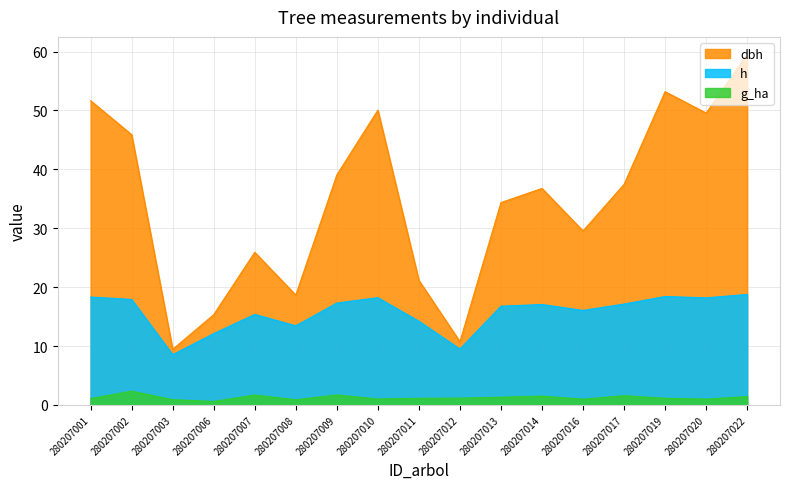

Is it true that g_ha equals 1.1 at 280207019?

True